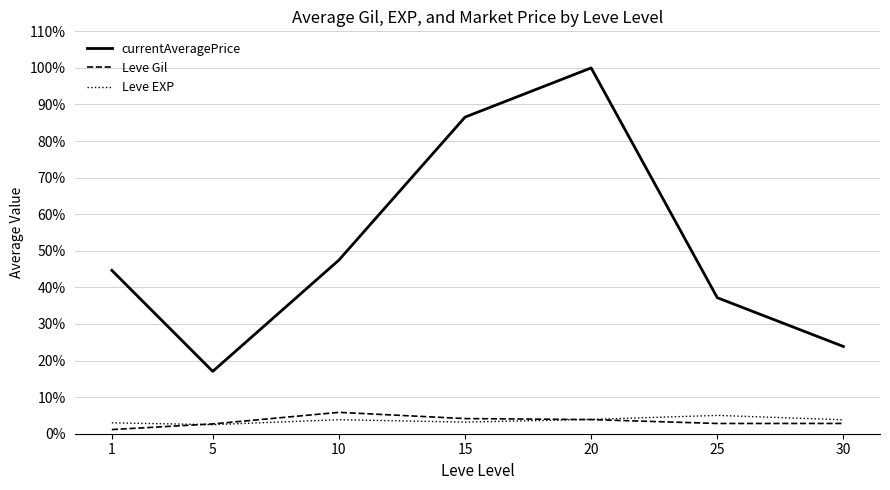

Where is currentAveragePrice nearest to the value 58?

10